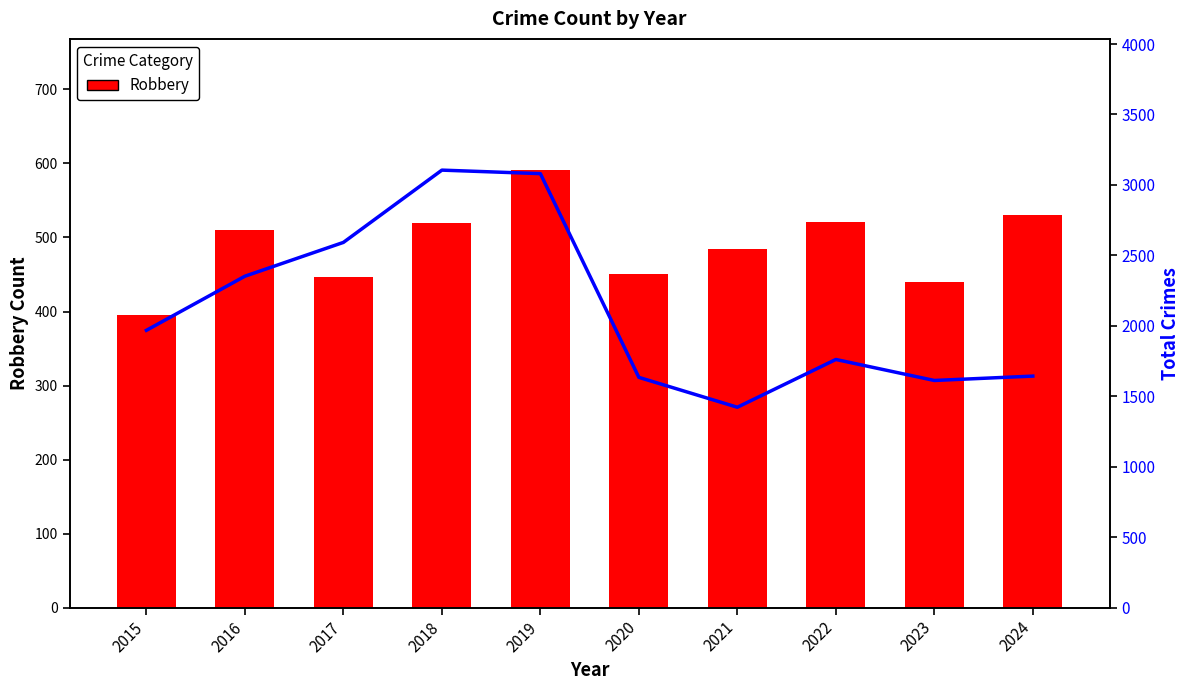

Reading left to right, what are all the values shown in this chart?

Robbery: 2015=395	2016=510	2017=446	2018=520	2019=591	2020=450	2021=484	2022=521	2023=440	2024=530
Total: 2015=1968	2016=2352	2017=2592	2018=3105	2019=3080	2020=1634	2021=1422	2022=1761	2023=1612	2024=1643